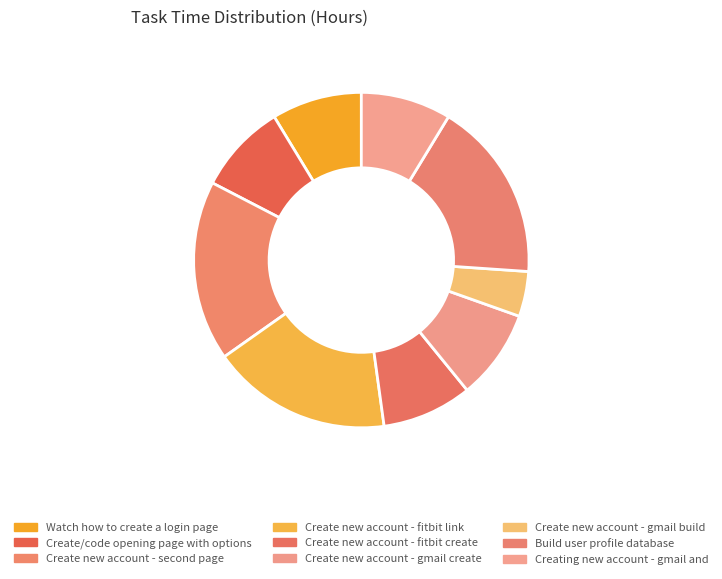

What is the smallest slice in the pie chart?

Create new account - gmail build